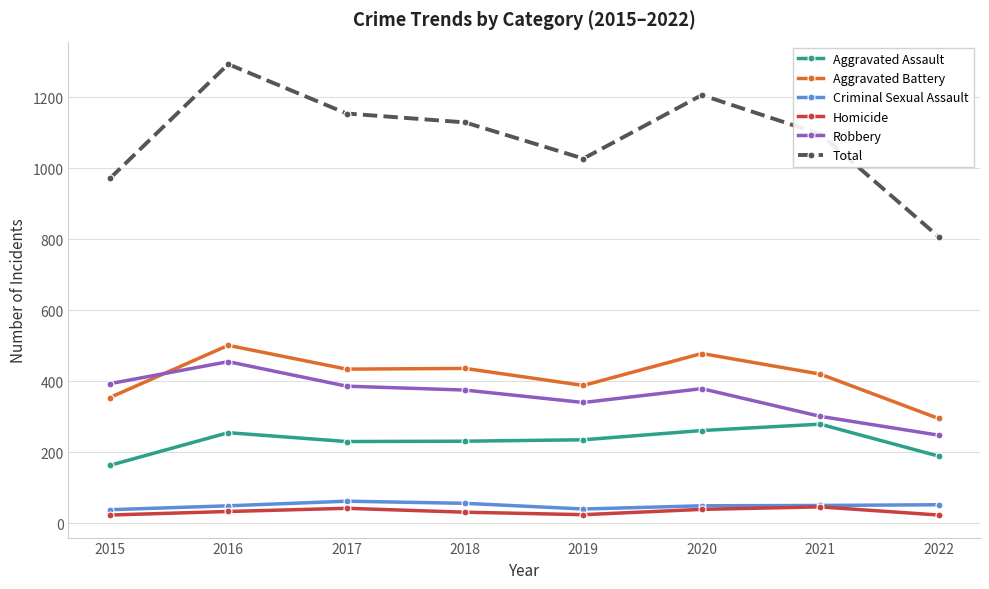

The value of Homicide at 2022 is 23. True or false?

True